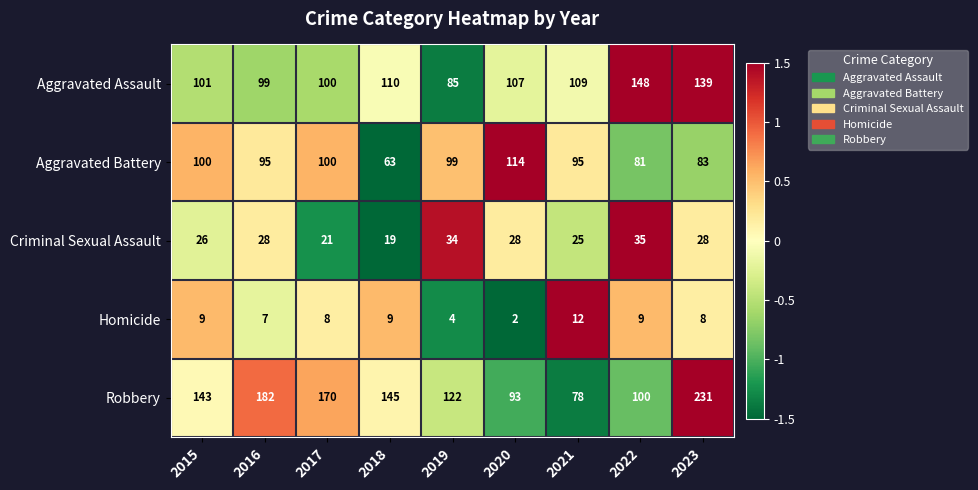

Which series has the widest spread of values?

Robbery